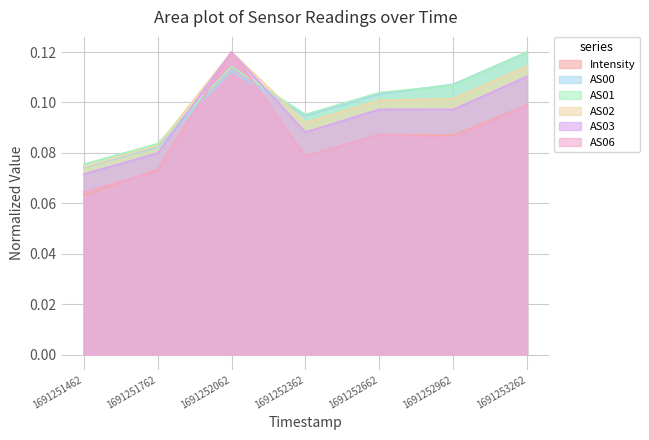

Rank the series at 1691252962 from highest to lowest value.

AS00, AS01, AS02, AS03, Intensity, AS06